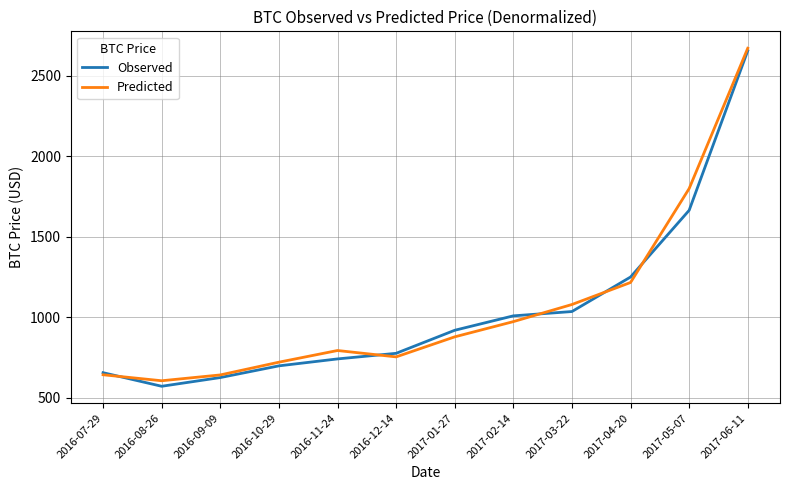

Where is Observed nearest to the value 1613?

2017-05-07